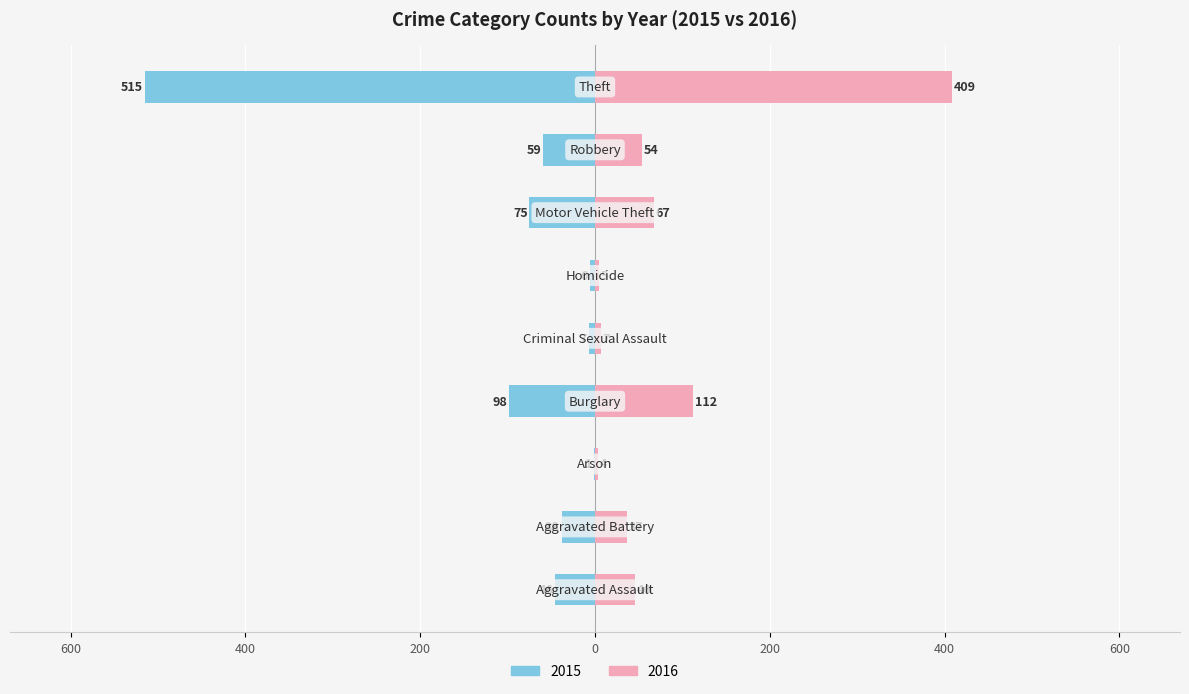

The value of 2016 at Theft is 677. True or false?

False